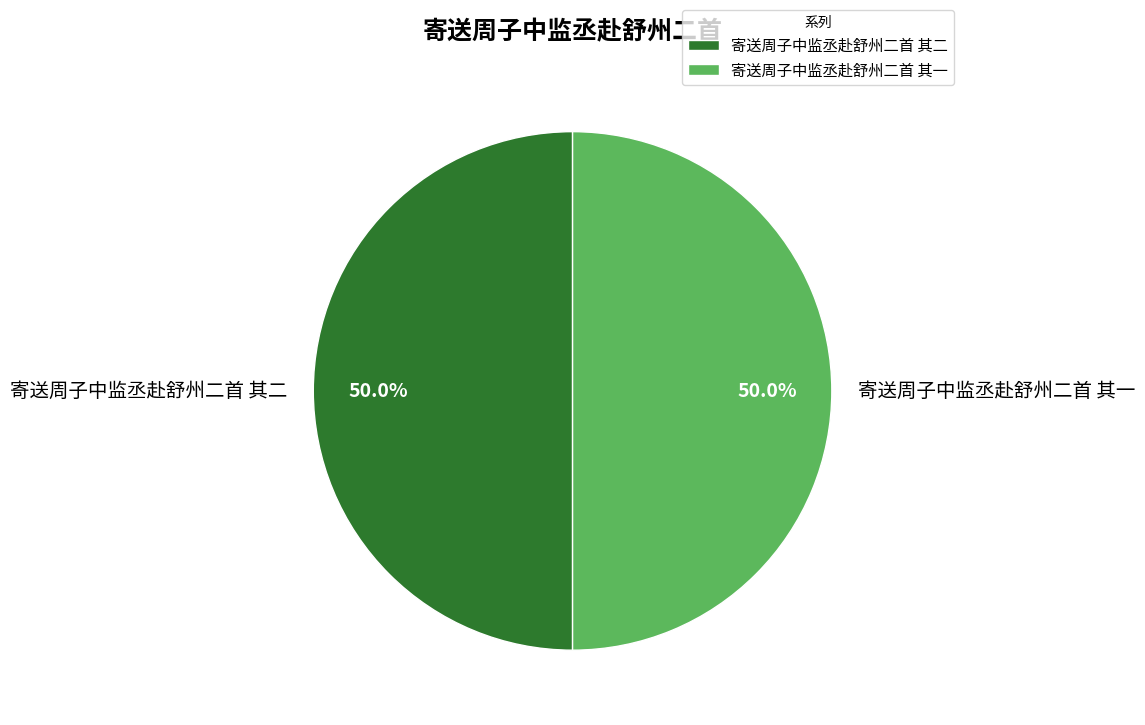

Is the sum of 寄送周子中监丞赴舒州二首 其二 and 寄送周子中监丞赴舒州二首 其一 greater than half?

Yes